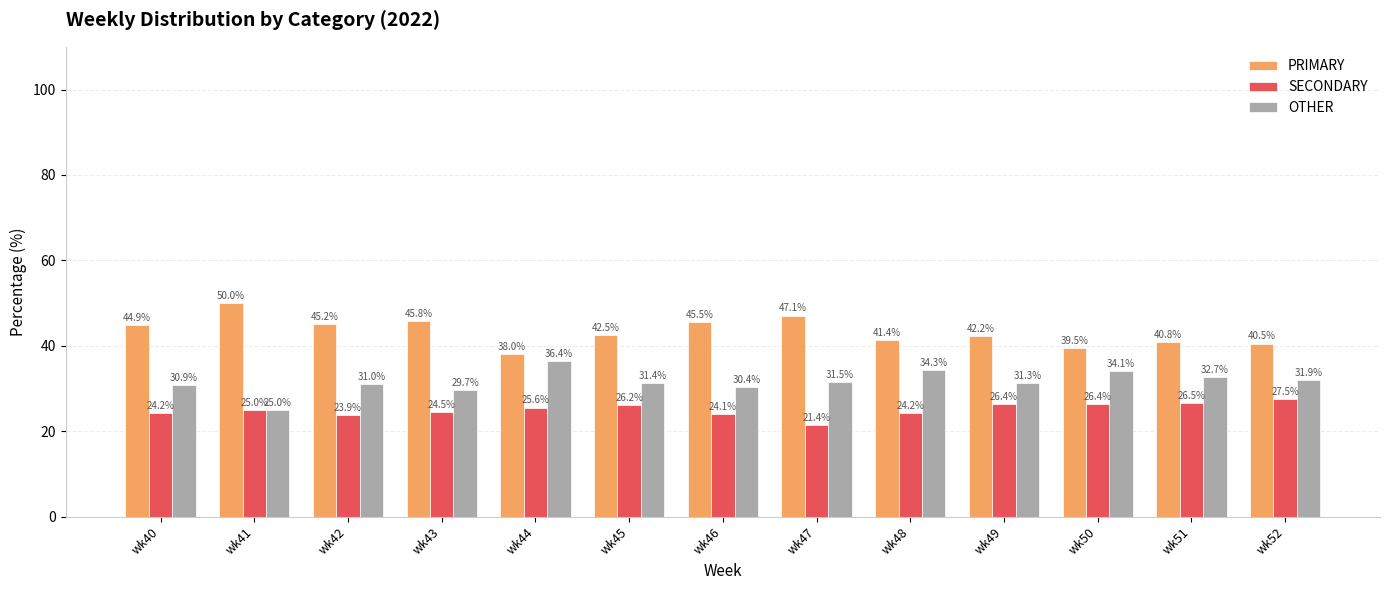

Which series changed the most between wk44 and wk51?

OTHER